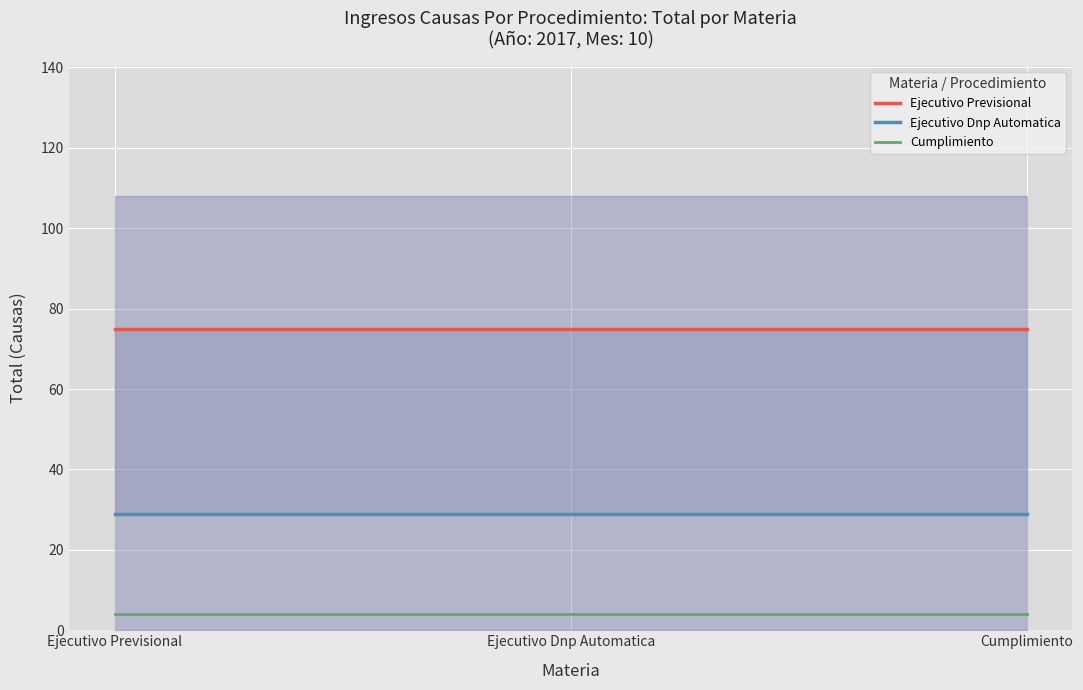

How many lines are shown in the chart?

3